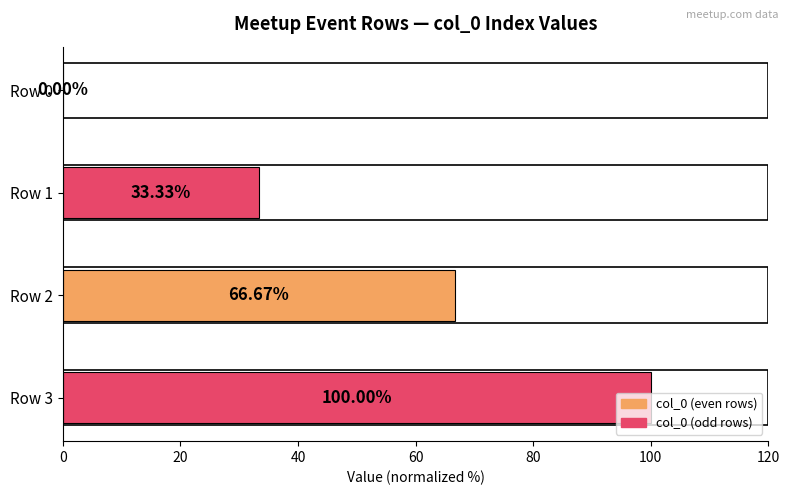

Which has a higher value, Row 2 or Row 3?

Row 3